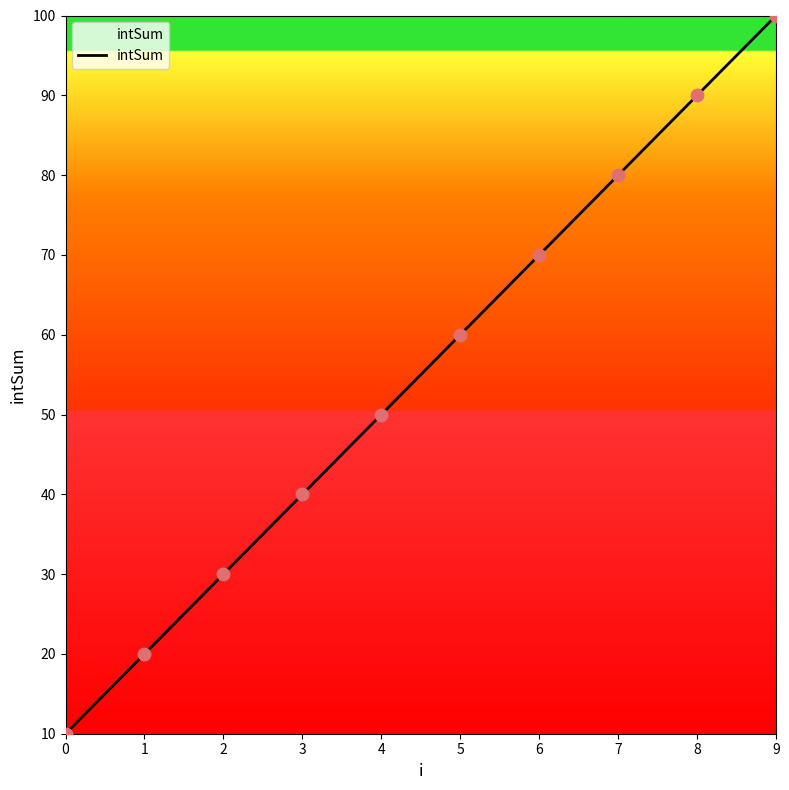

Which has a higher value, 8 or 4?

8